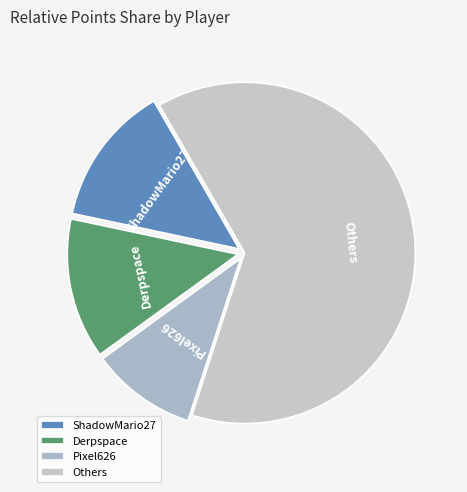

Approximately how many times larger is the value at Others compared to Derpspace?

4.7